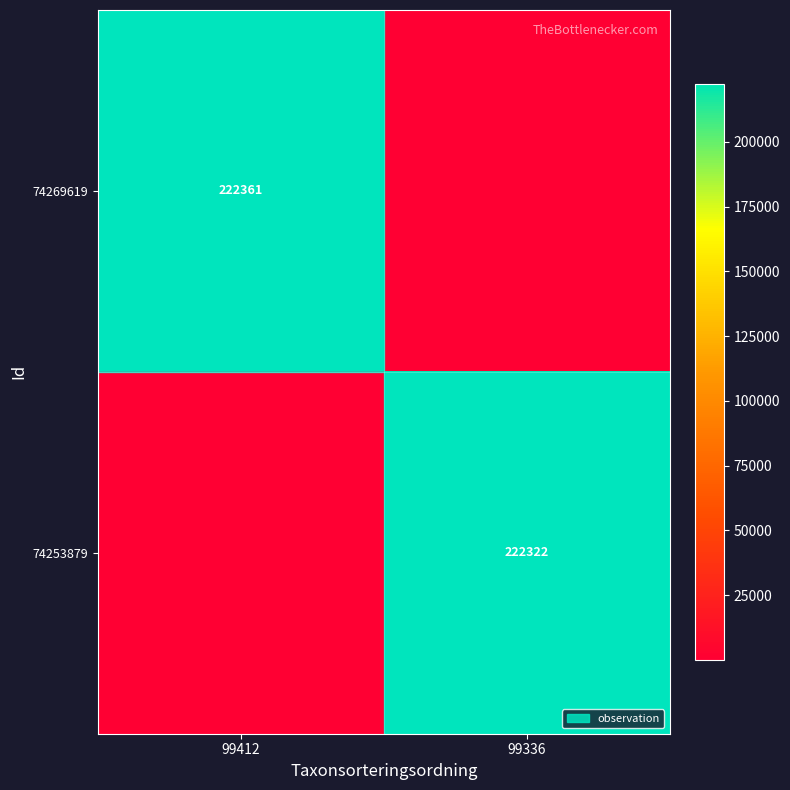

True or false: 74253879 has a value of 125019 at 99336.

False